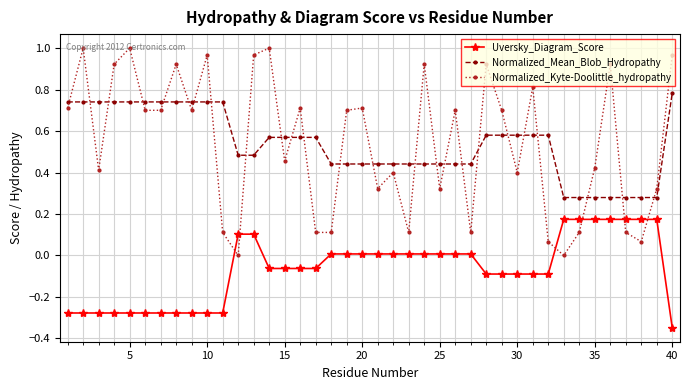

List the series in order of their peak value, lowest first.

Uversky_Diagram_Score, Normalized_Mean_Blob_Hydropathy, Normalized_Kyte-Doolittle_hydropathy